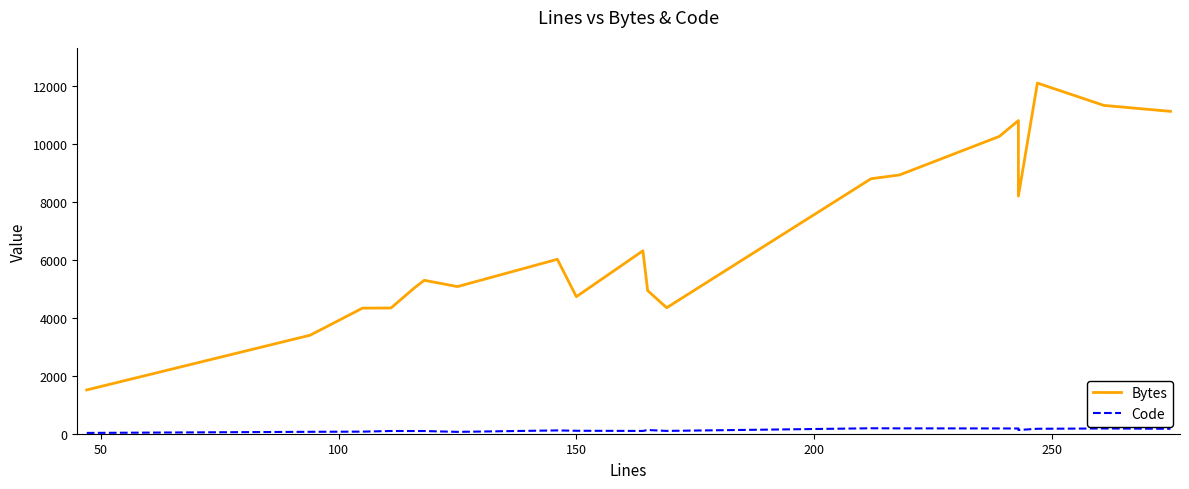

True or false: Code has a value of 62 at 11.

False